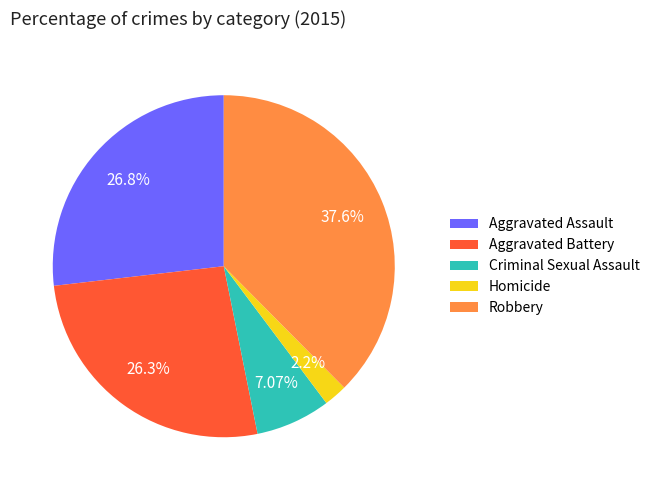

To the nearest percent, what percentage of the pie is Criminal Sexual Assault?

7%